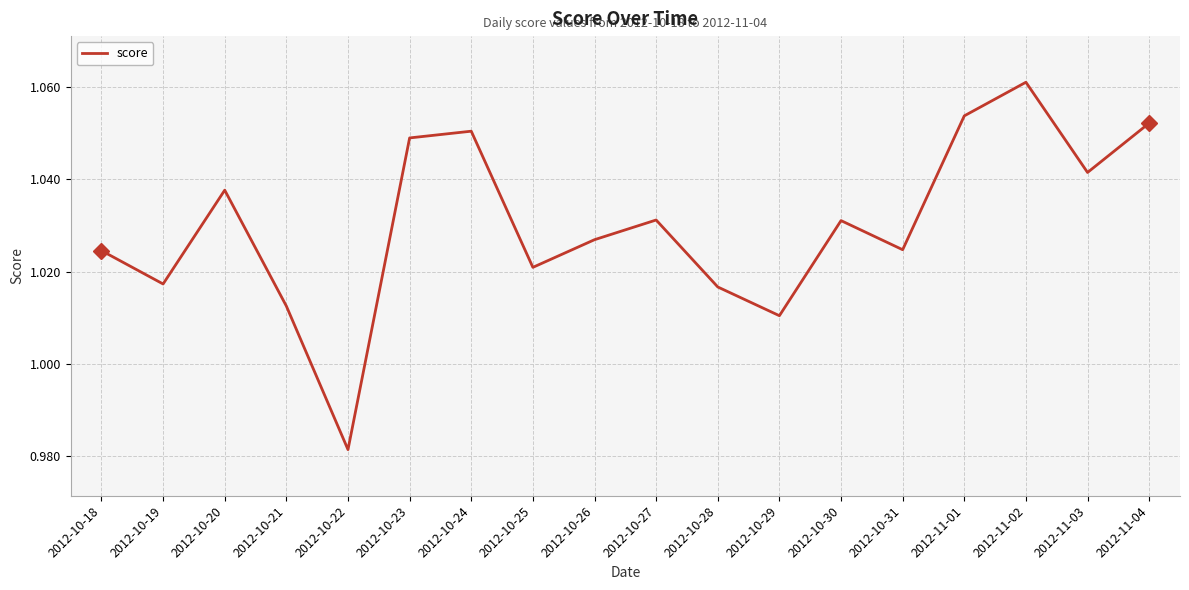

Which label corresponds to the smallest value in the chart?

2012-10-22